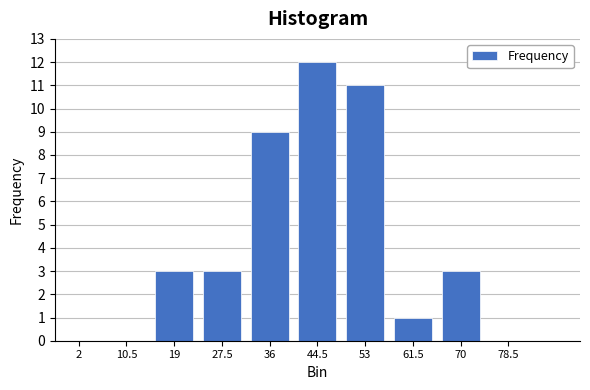

Reading left to right, list all the values displayed in this chart.

2=0	10.5=0	19=3	27.5=3	36=9	44.5=12	53=11	61.5=1	70=3	78.5=0